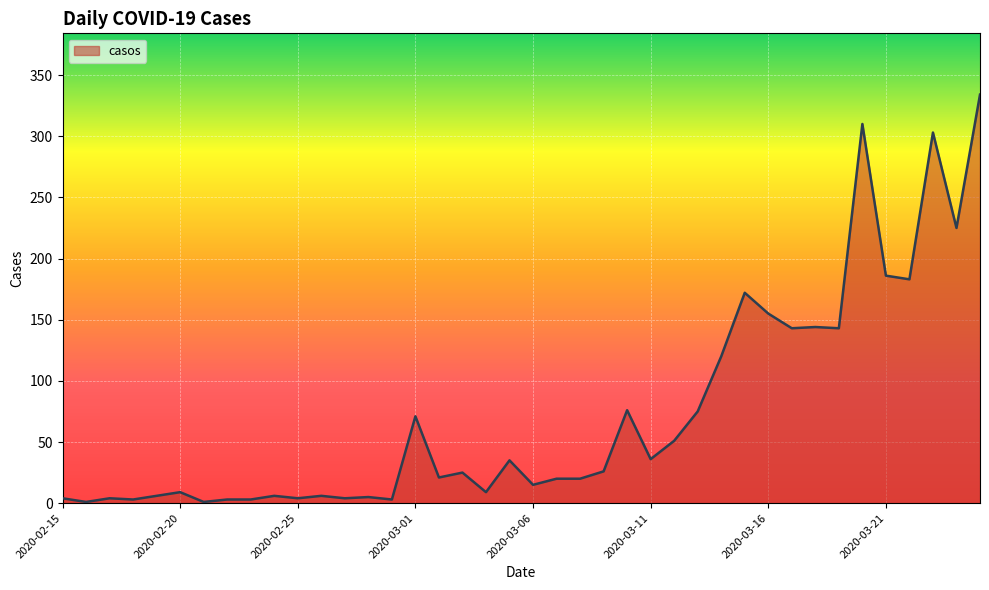

Where is the data nearest to the value 167?

2020-03-15